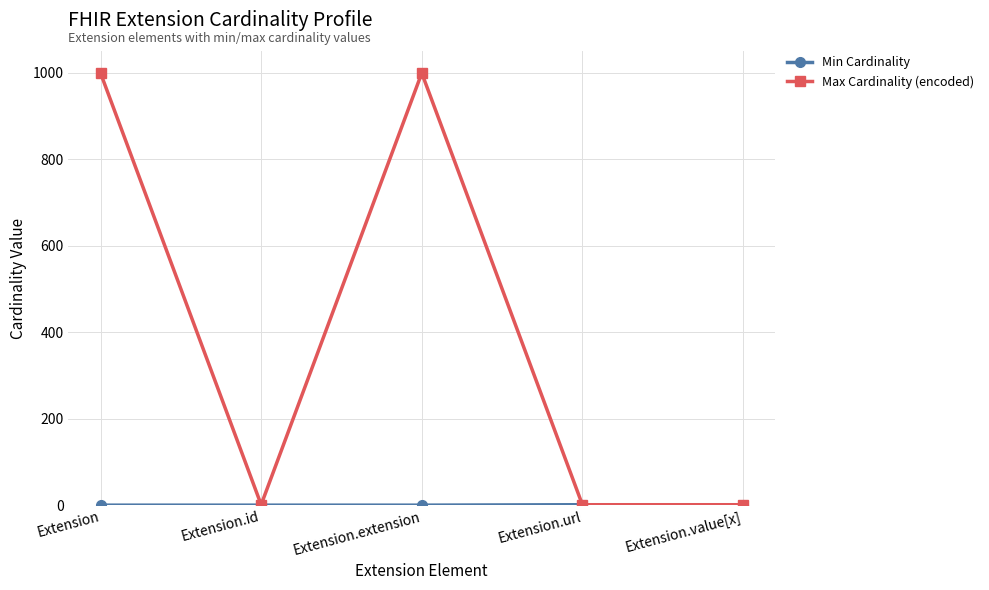

At which category does Max Cardinality (encoded) reach its first local valley?

Extension.id